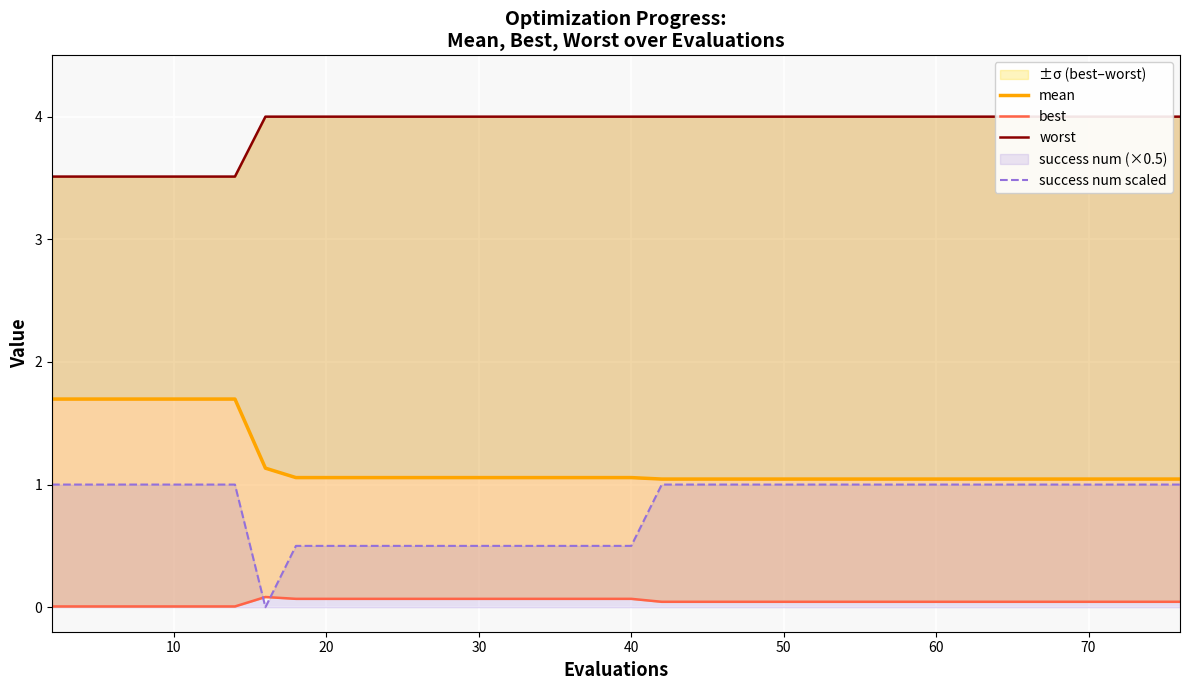

True or false: success num scaled has a value of 1.0 at 50.

True